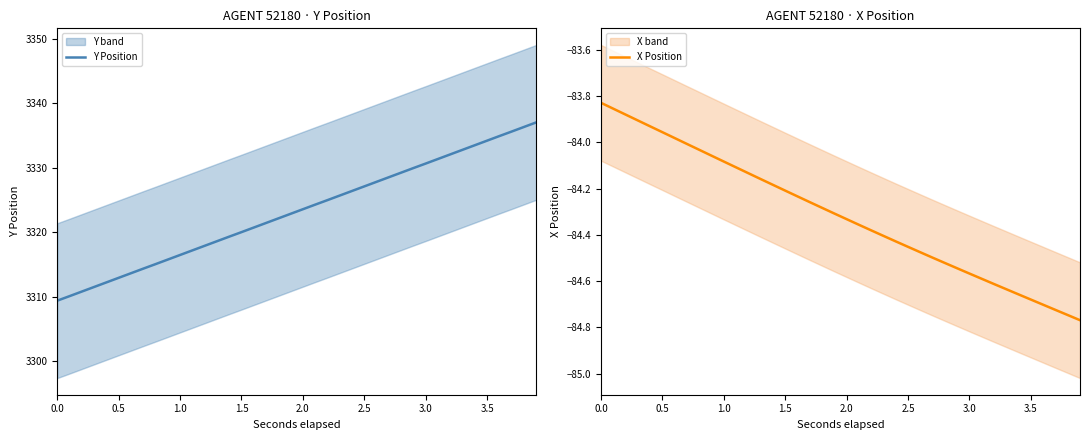

How many lines are shown in the chart?

2